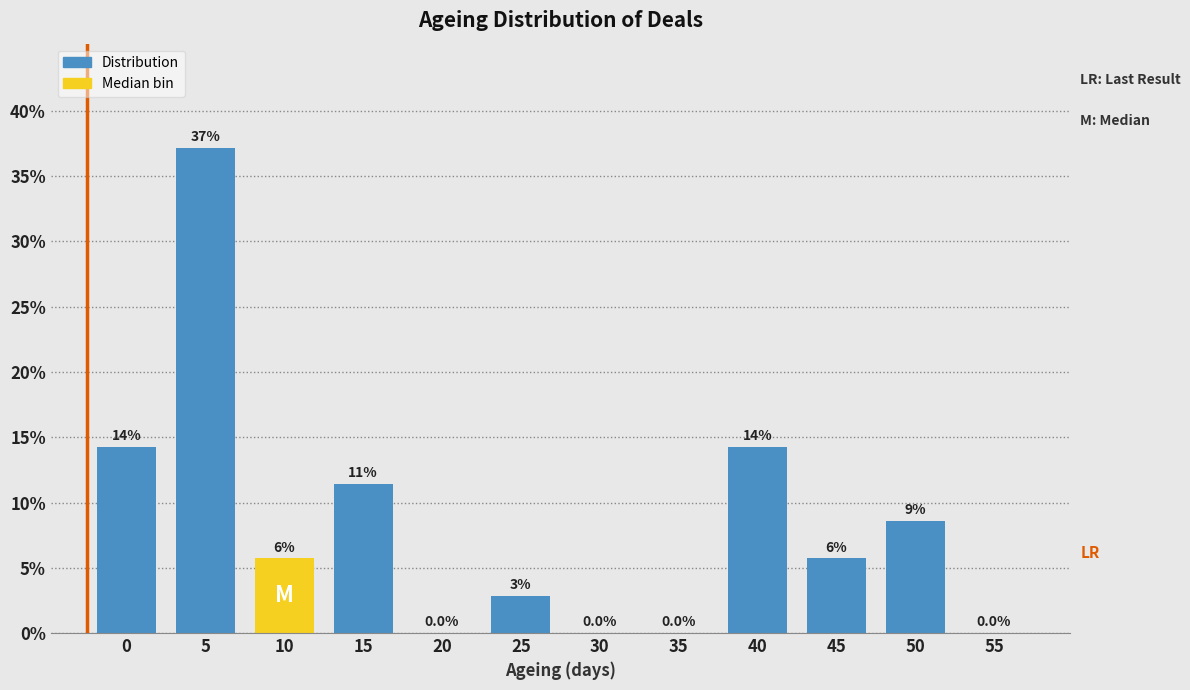

Are the bars horizontal?

No